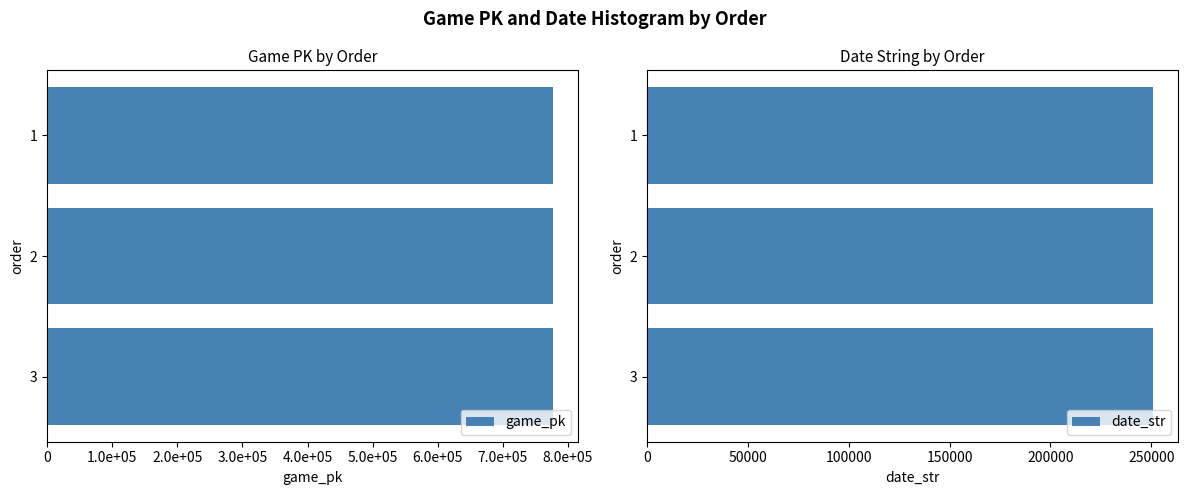

What is the average value of the game_pk series?

776548